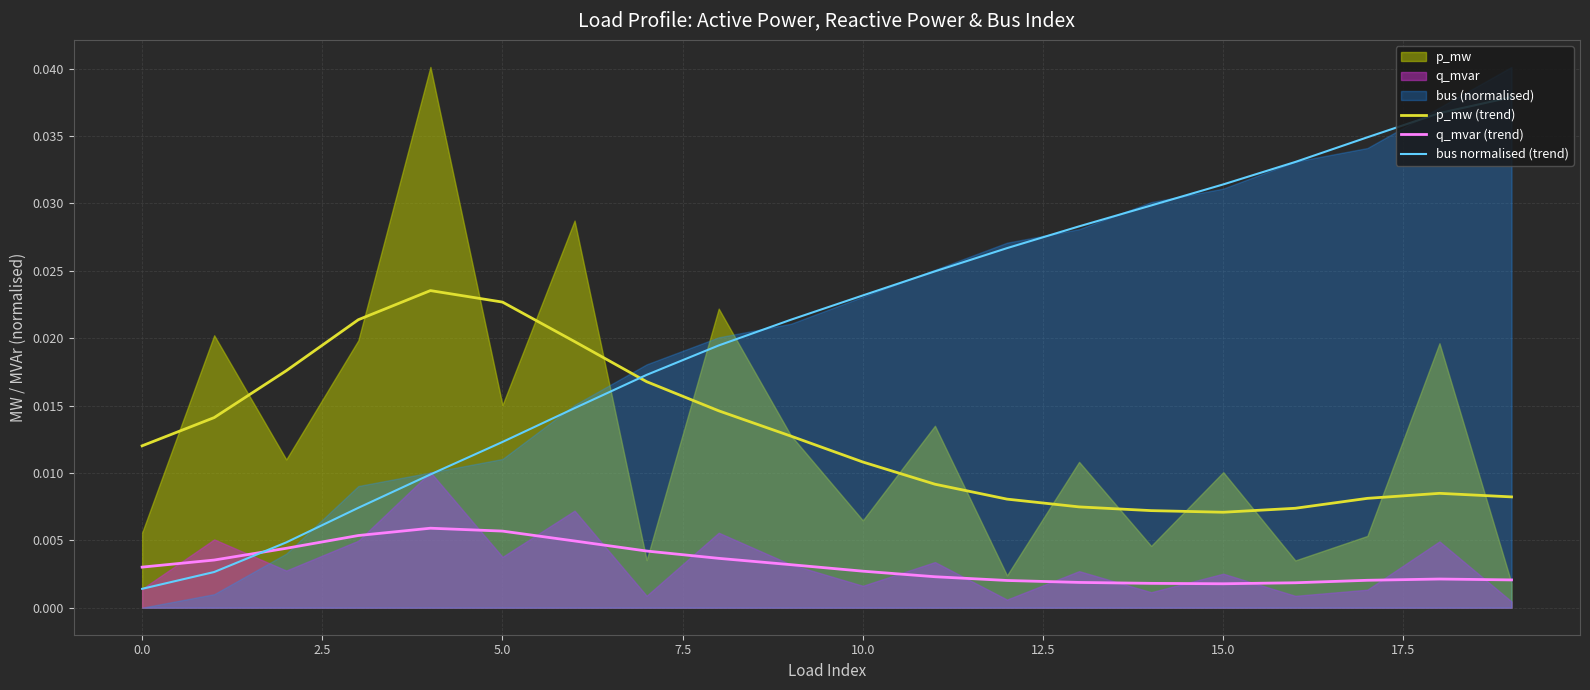

How many lines are shown in the chart?

3